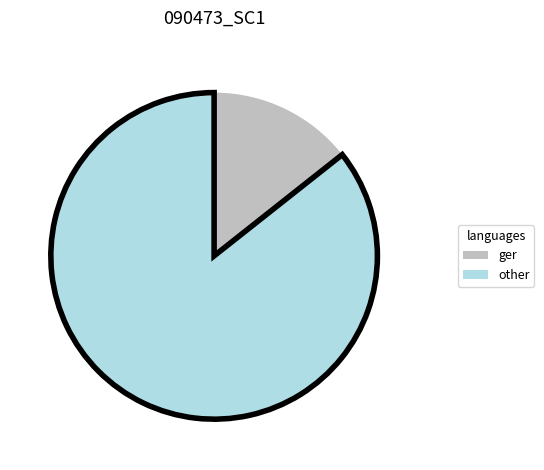

Which slice is the smallest?

ger